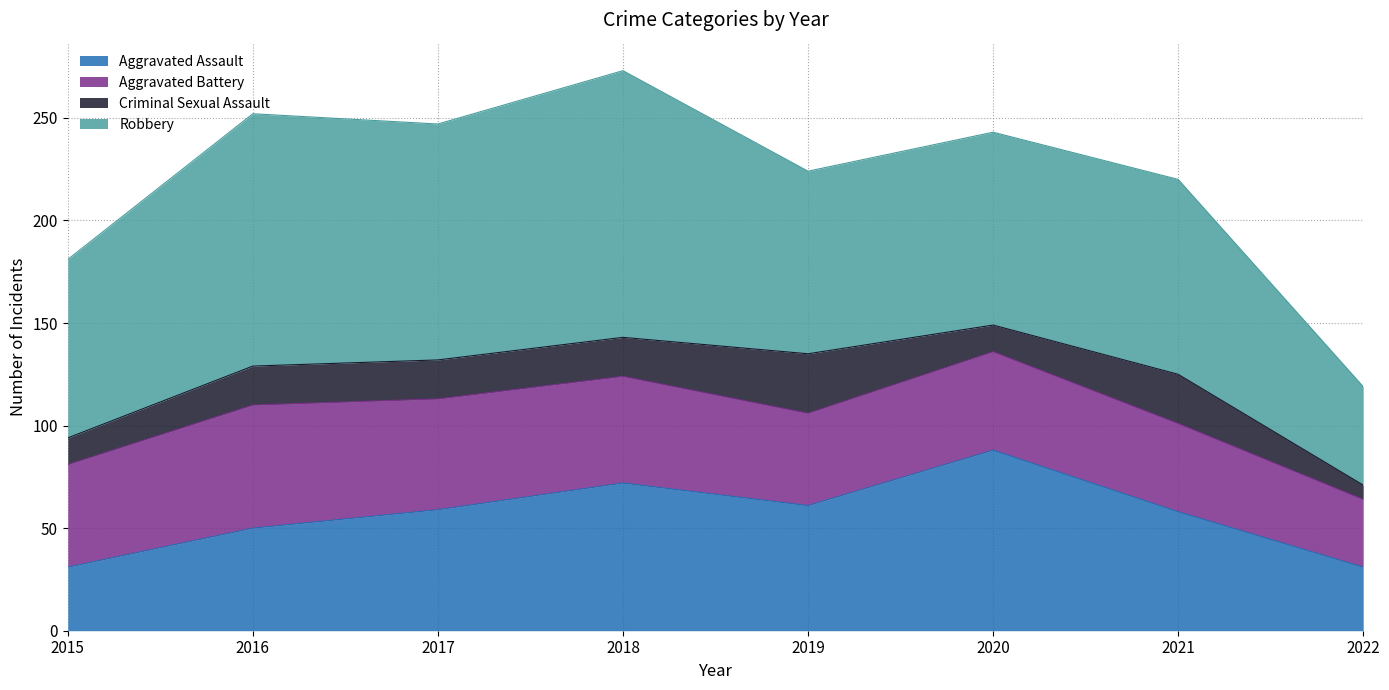

Between 2015 and 2018, which series saw the biggest shift?

Robbery